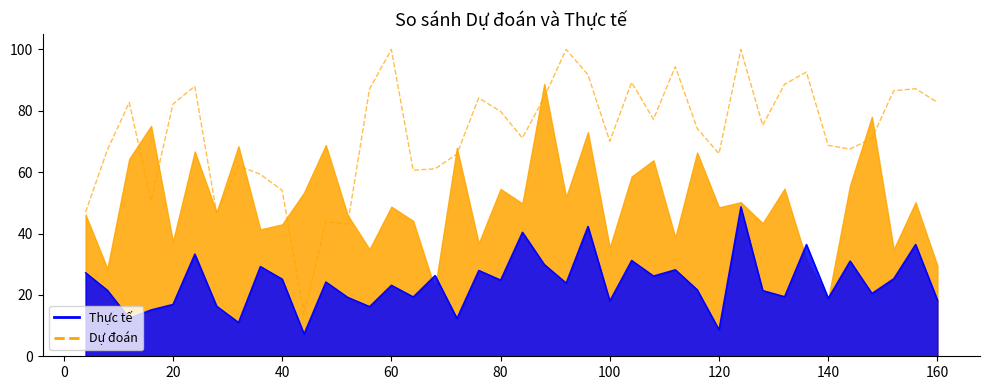

Count the number of data series in this chart.

2